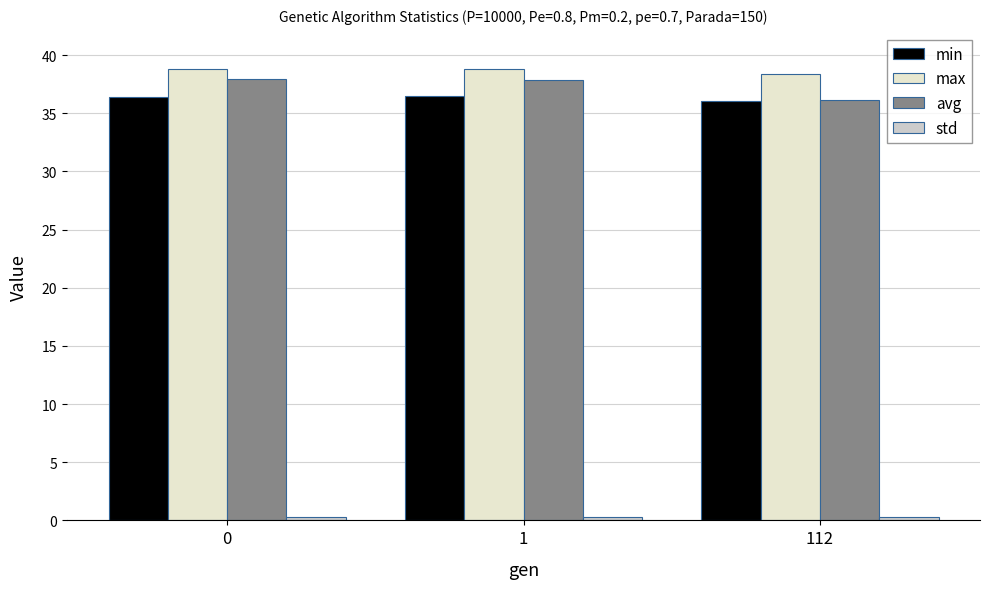

Reading right to left, extract all data points from this chart.

min: 36.0	36.5	36.4
max: 38.3	38.8	38.8
avg: 36.1	37.8	38.0
std: 0.3	0.3	0.3